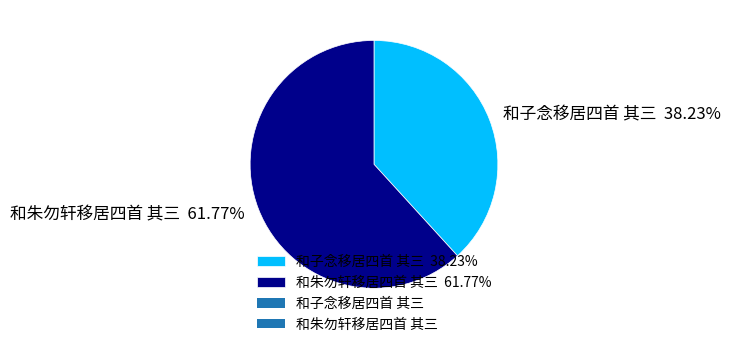

What is the majority slice?

和朱勿轩移居四首 其三